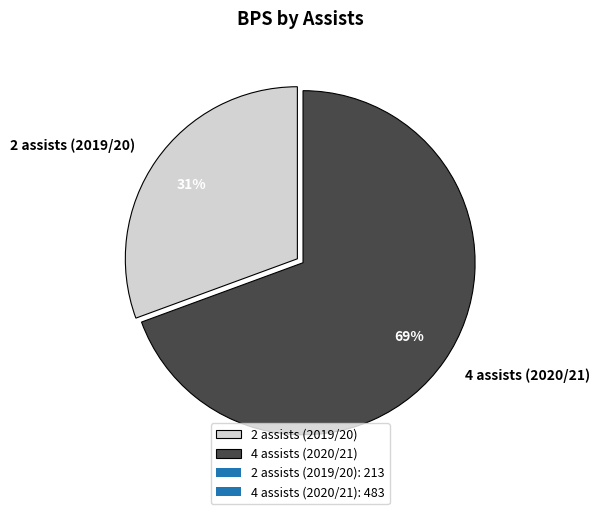

Count the number of slices in the pie.

2